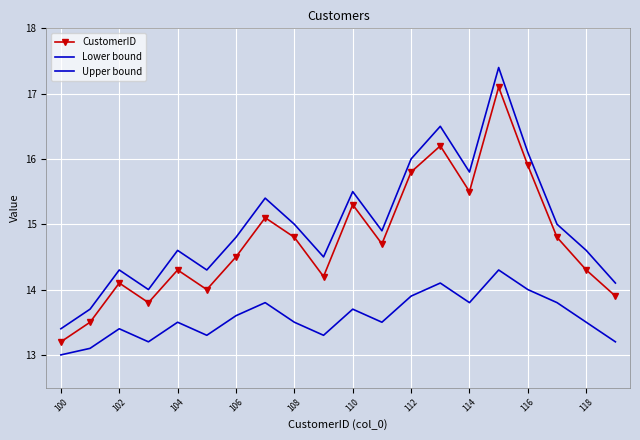

True or false: Upper bound and CustomerID intersect in this chart.

False